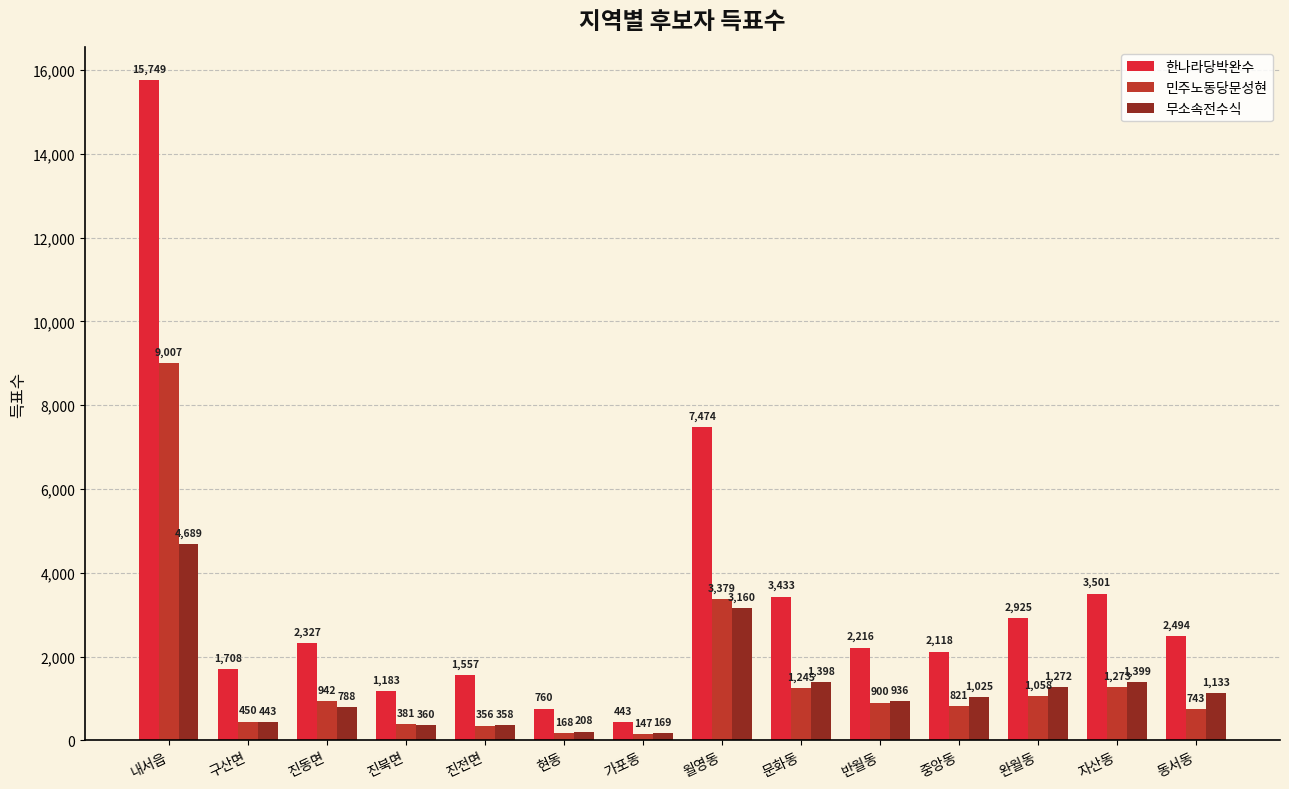

Between 진북면 and 가포동, which series saw the biggest shift?

한나라당박완수